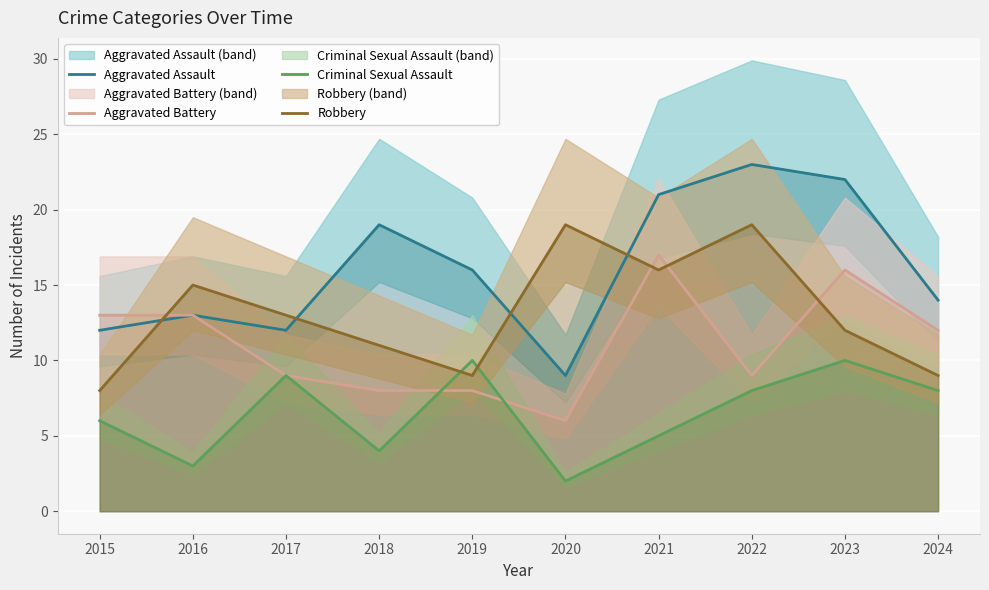

Reading left to right, list all the values displayed in this chart.

Aggravated Assault: 2015=12	2016=13	2017=12	2018=19	2019=16	2020=9	2021=21	2022=23	2023=22	2024=14
Aggravated Battery: 2015=13	2016=13	2017=9	2018=8	2019=8	2020=6	2021=17	2022=9	2023=16	2024=12
Criminal Sexual Assault: 2015=6	2016=3	2017=9	2018=4	2019=10	2020=2	2021=5	2022=8	2023=10	2024=8
Robbery: 2015=8	2016=15	2017=13	2018=11	2019=9	2020=19	2021=16	2022=19	2023=12	2024=9